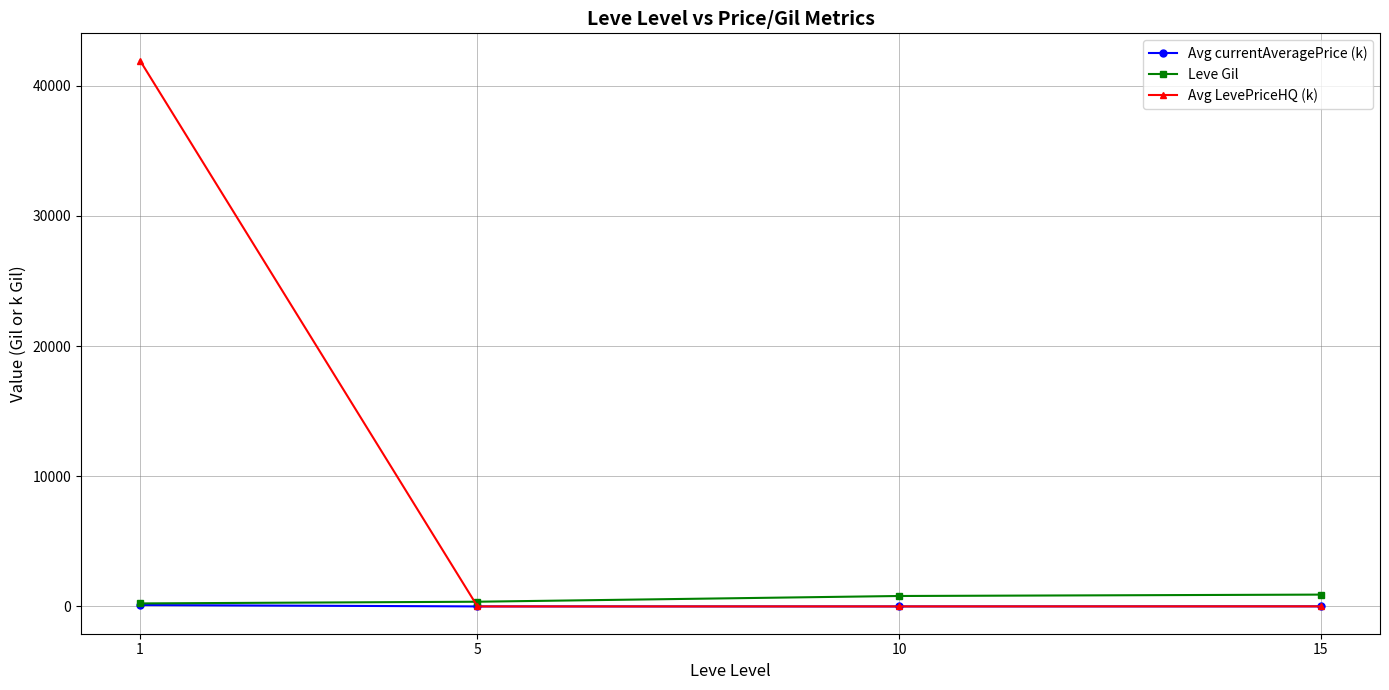

Which series has the largest total across all categories?

Avg LevePriceHQ (k)